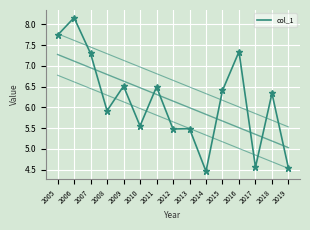

Reading left to right, what are all the values shown in this chart?

2005=7.7	2006=8.2	2007=7.3	2008=5.9	2009=6.5	2010=5.6	2011=6.5	2012=5.5	2013=5.5	2014=4.5	2015=6.4	2016=7.3	2017=4.6	2018=6.3	2019=4.5